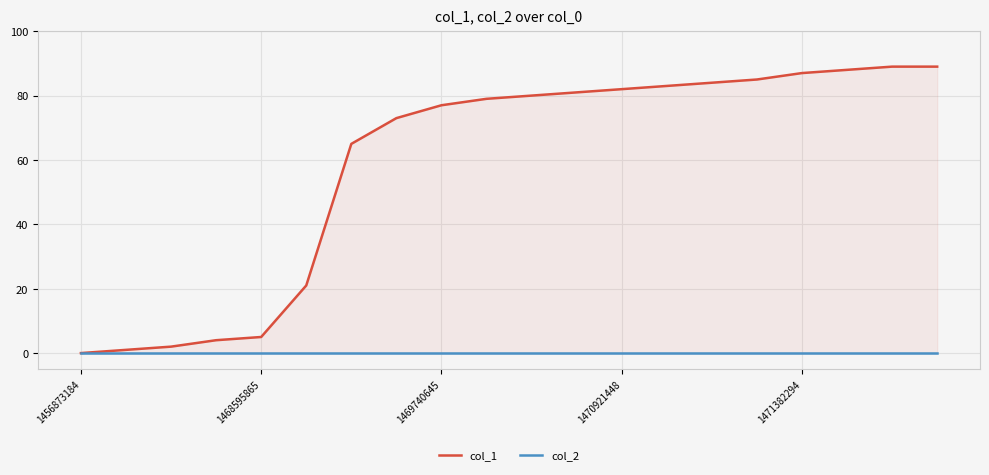

Between 13 and 15, which series saw the biggest shift?

col_1